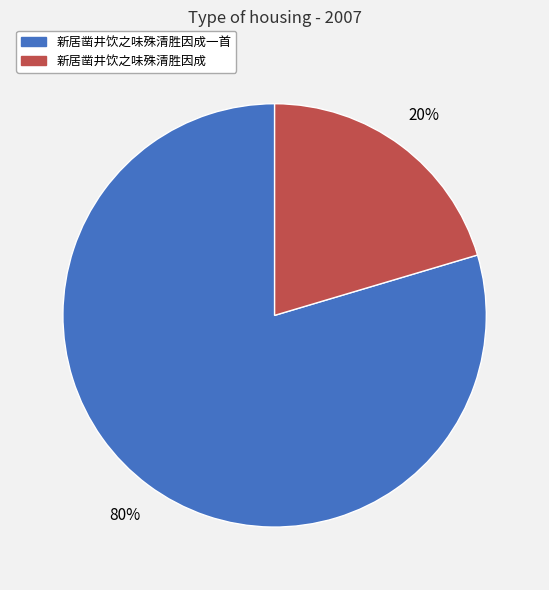

What percentage is the 新居凿井饮之味殊清胜因成 slice, to the nearest percent?

20%